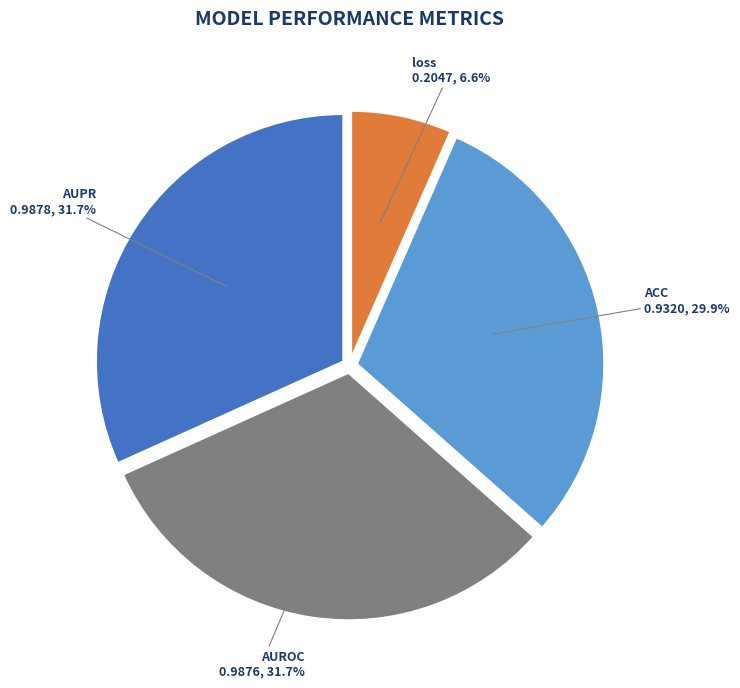

What is the smallest slice in the pie chart?

loss